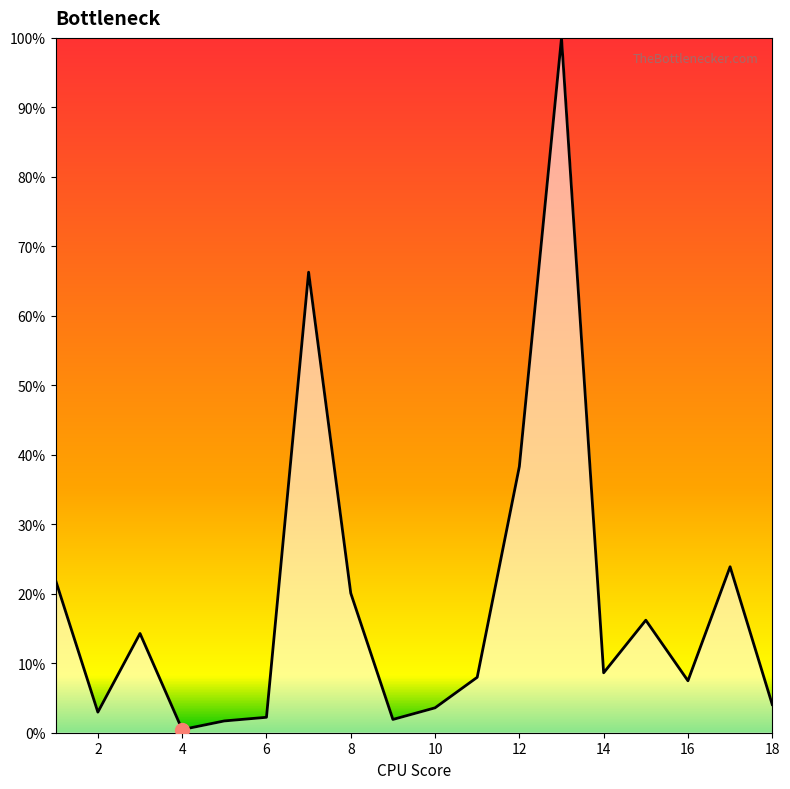

Does the chart display data point markers on the line(s)?

No